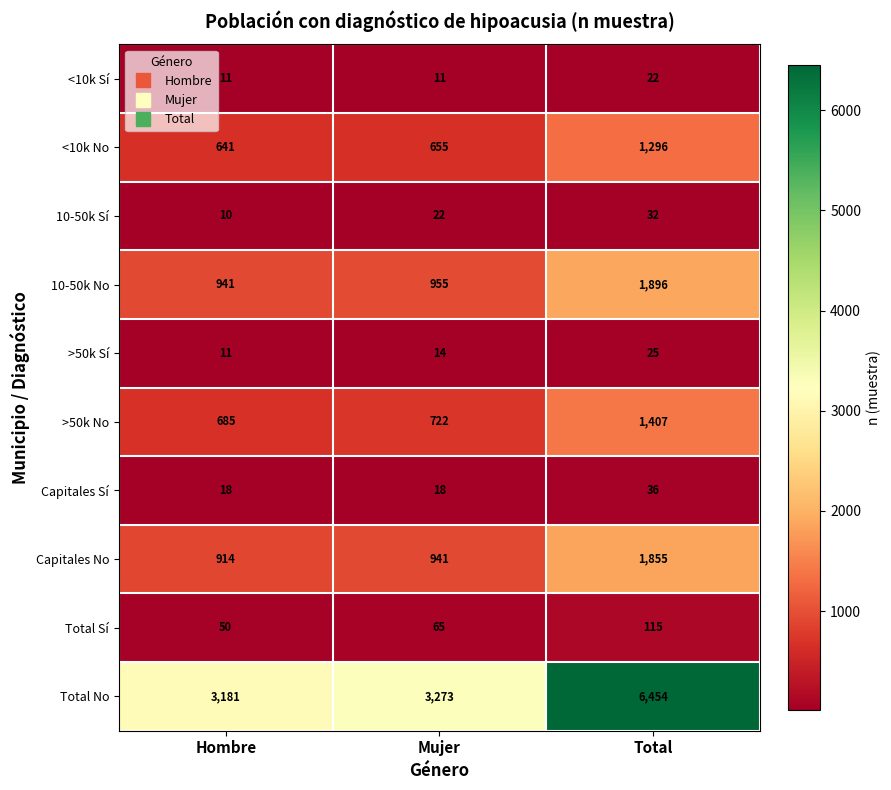

Reading right to left, list all the values displayed in this chart.

<10k Sí: Total=22	Mujer=11	Hombre=11
<10k No: Total=1296	Mujer=655	Hombre=641
10-50k Sí: Total=32	Mujer=22	Hombre=10
10-50k No: Total=1896	Mujer=955	Hombre=941
>50k Sí: Total=25	Mujer=14	Hombre=11
>50k No: Total=1407	Mujer=722	Hombre=685
Capitales Sí: Total=36	Mujer=18	Hombre=18
Capitales No: Total=1855	Mujer=941	Hombre=914
Total Sí: Total=115	Mujer=65	Hombre=50
Total No: Total=6454	Mujer=3273	Hombre=3181